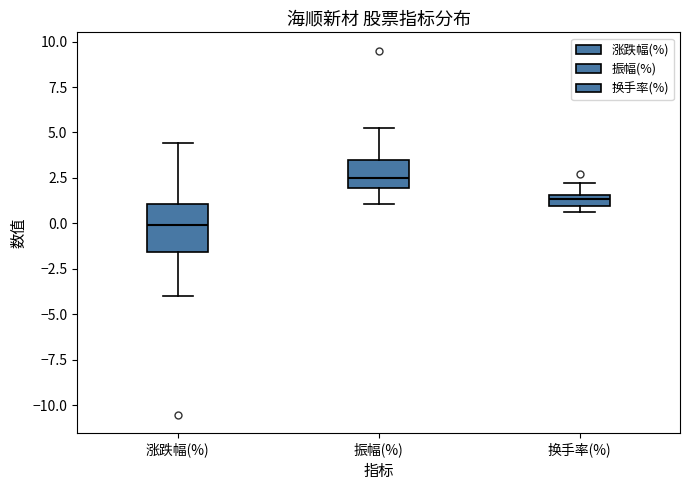

Which box's median line is the lowest?

涨跌幅(%)